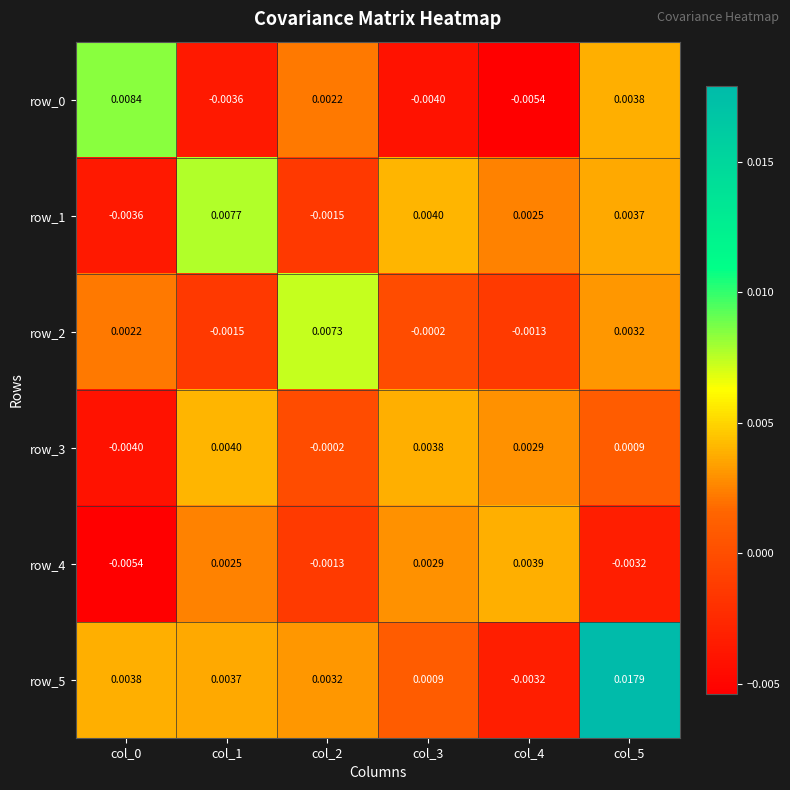

How many values in the row_0 series exceed 0?

3